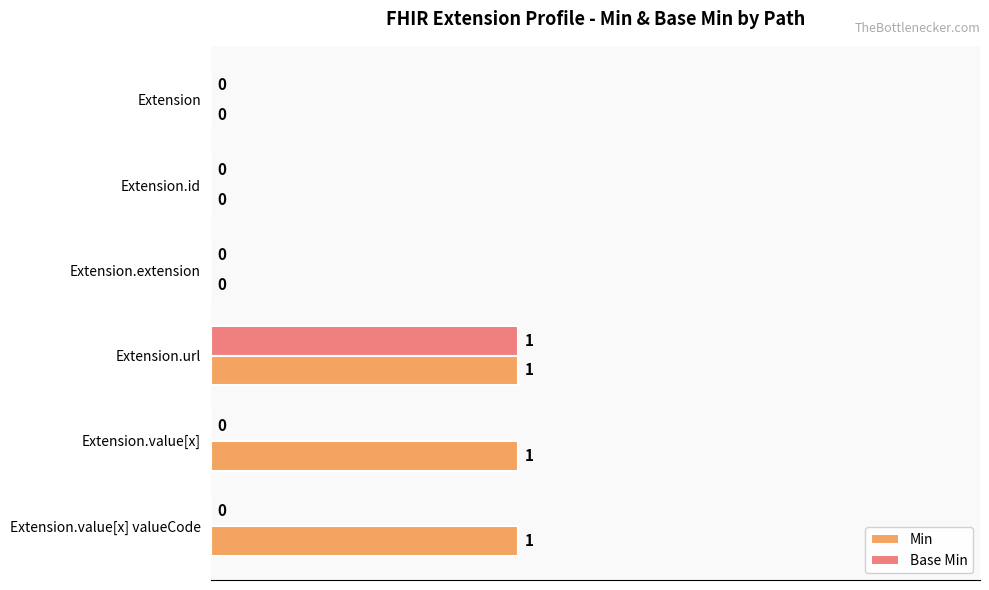

Which series has the largest total across all categories?

Min